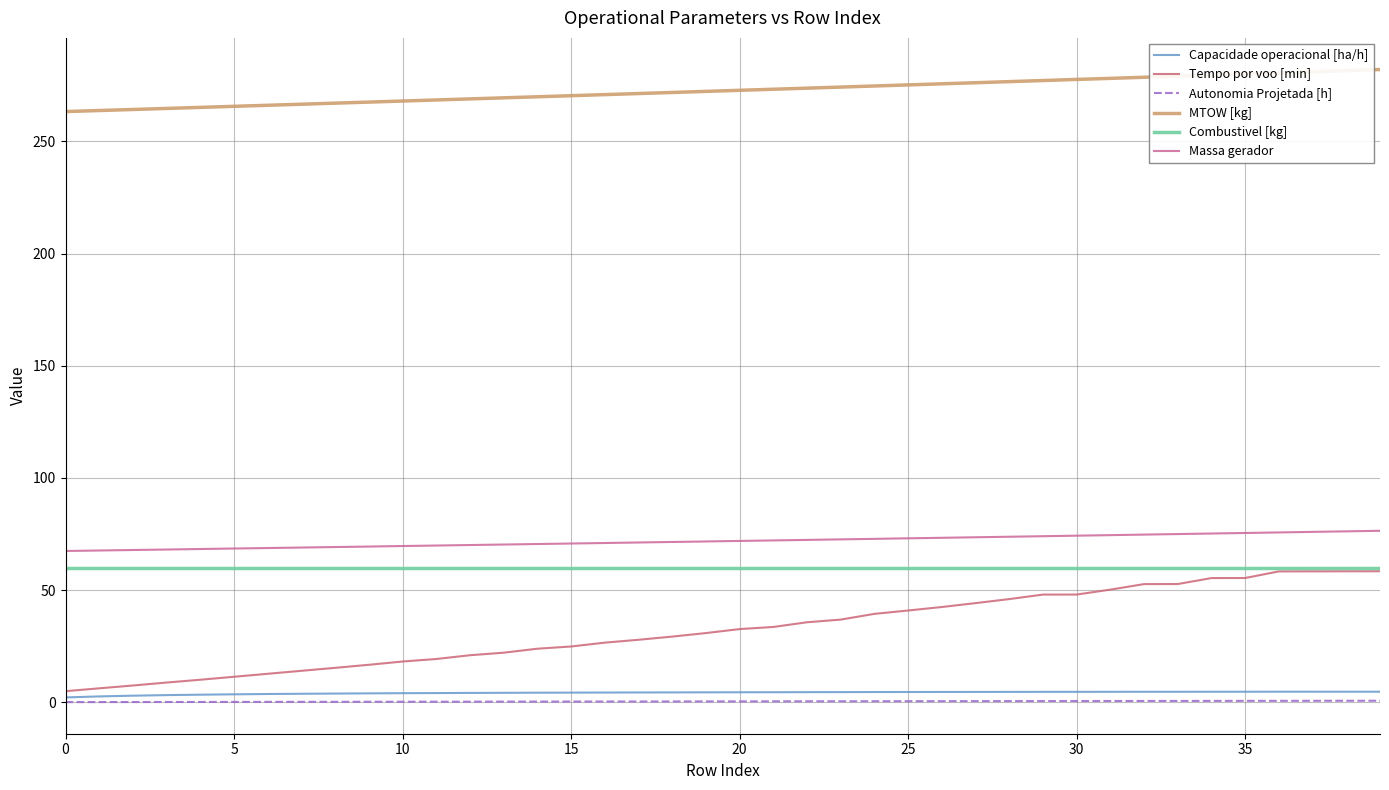

Does the chart display data point markers on the line(s)?

No